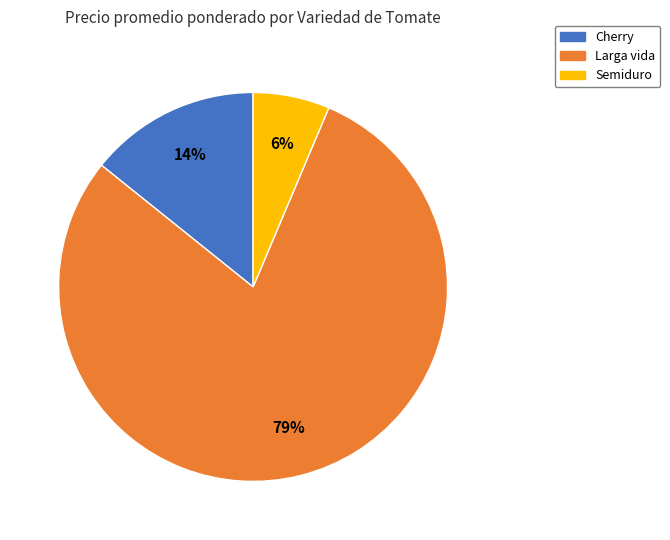

Is there any slice that represents more than half of the pie?

Yes